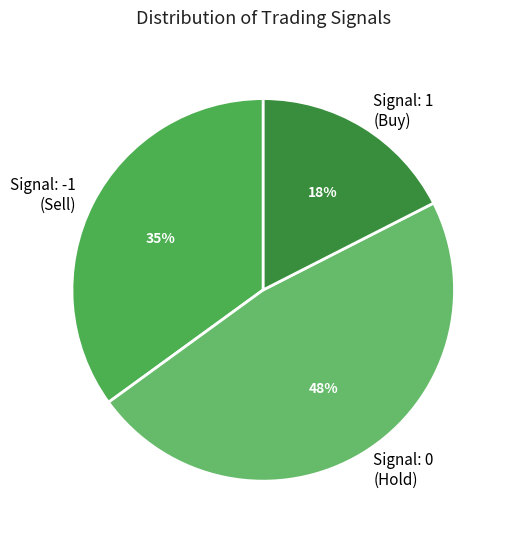

Count the number of slices in the pie.

3